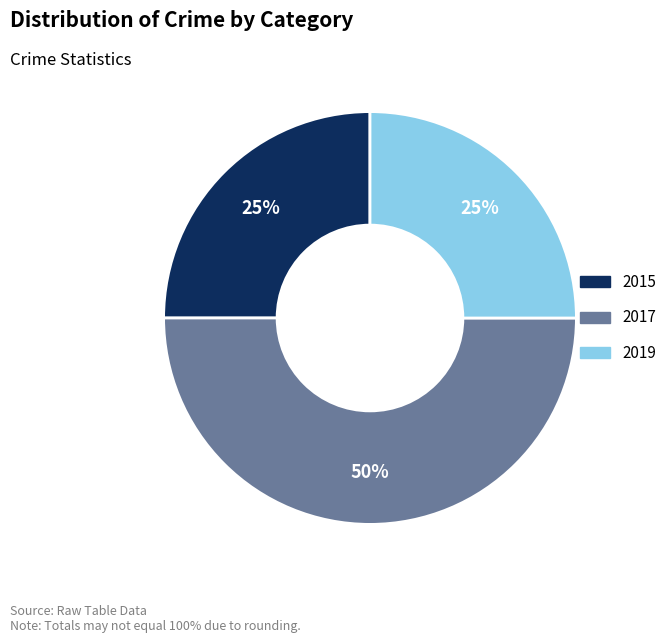

How many segments does this pie chart have?

3